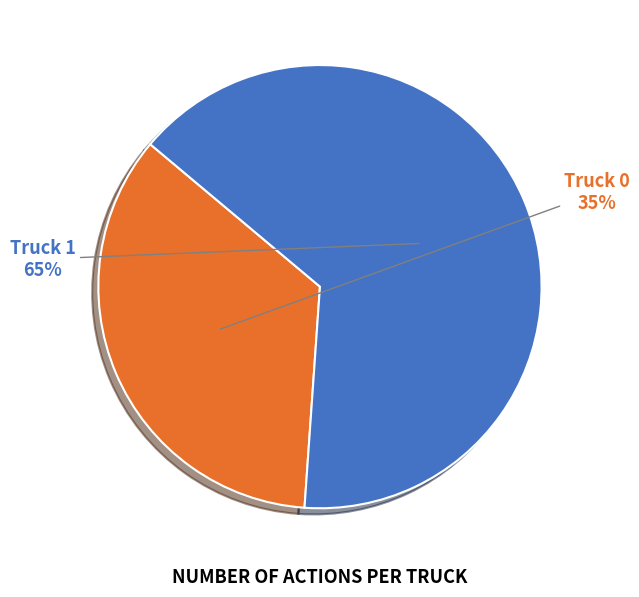

Combined, do Truck 1 and Truck 0 account for over 50%?

Yes